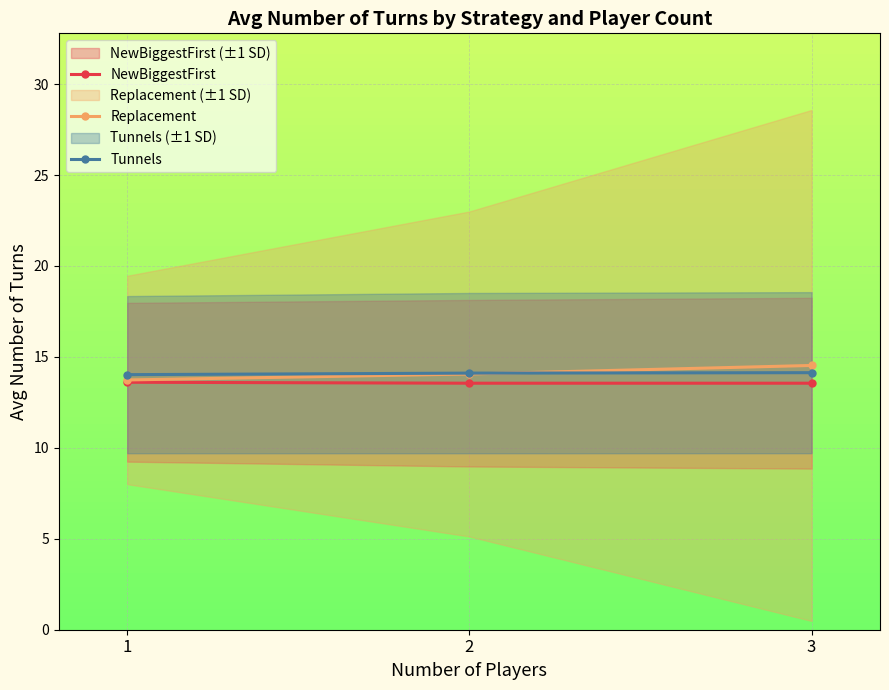

At which category is the sum across all series the highest?

3